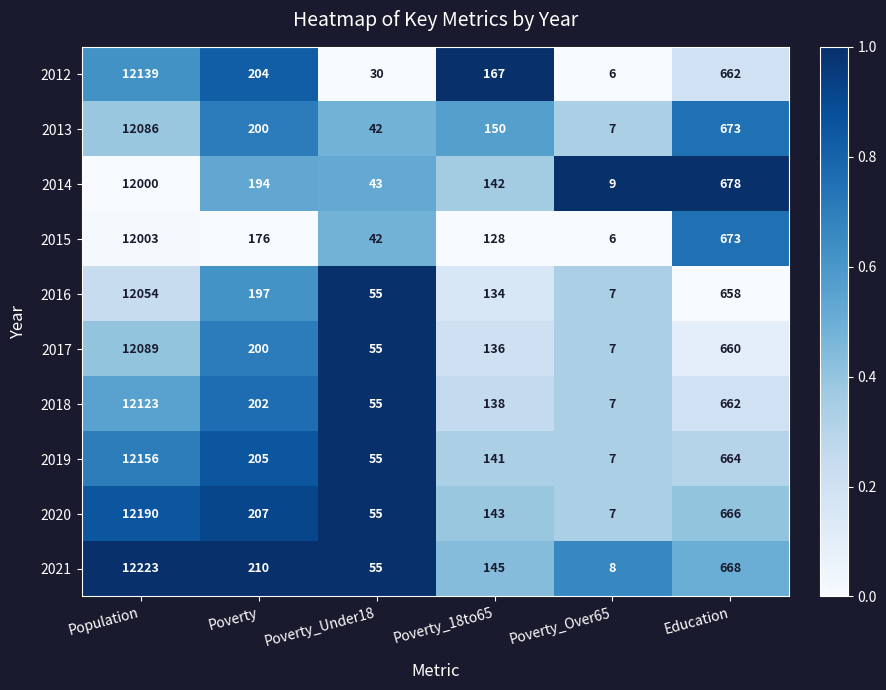

The value of 2016 at Poverty is 197. True or false?

True